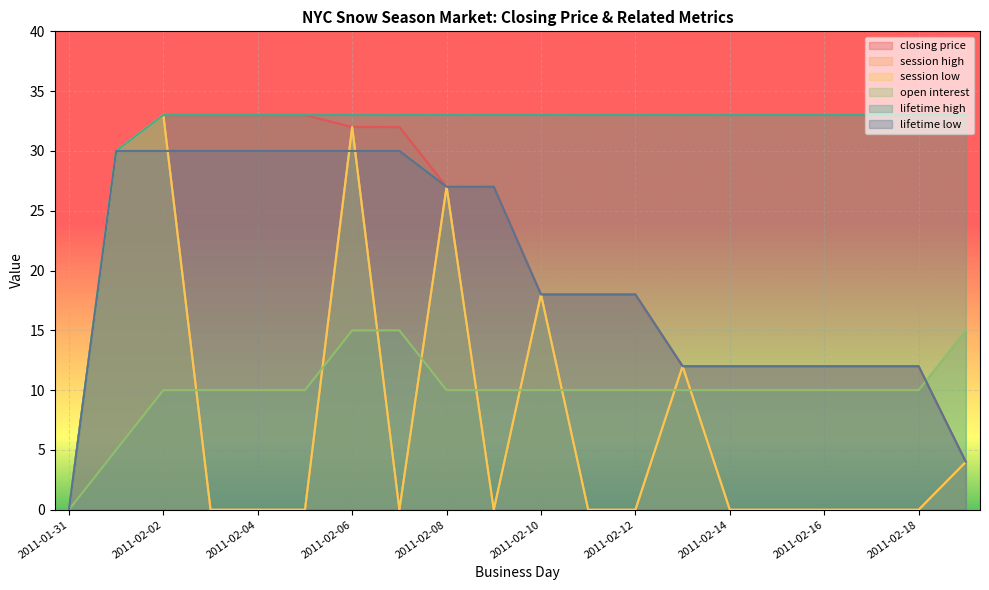

At which label does session low reach its minimum?

2011-01-31